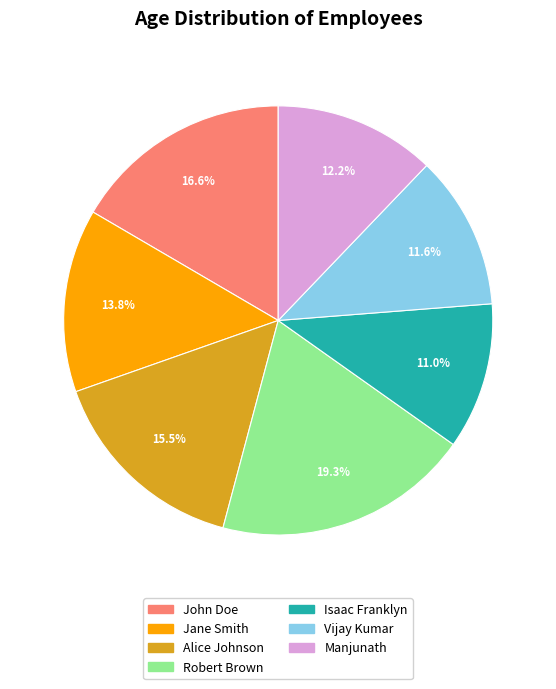

What is the total percentage of Robert Brown and Alice Johnson?

34.8%